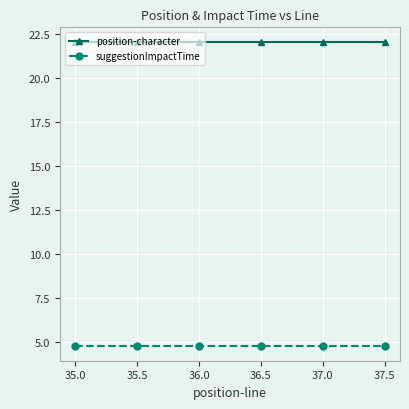

What is the label of the 4th point from the right?

36.0